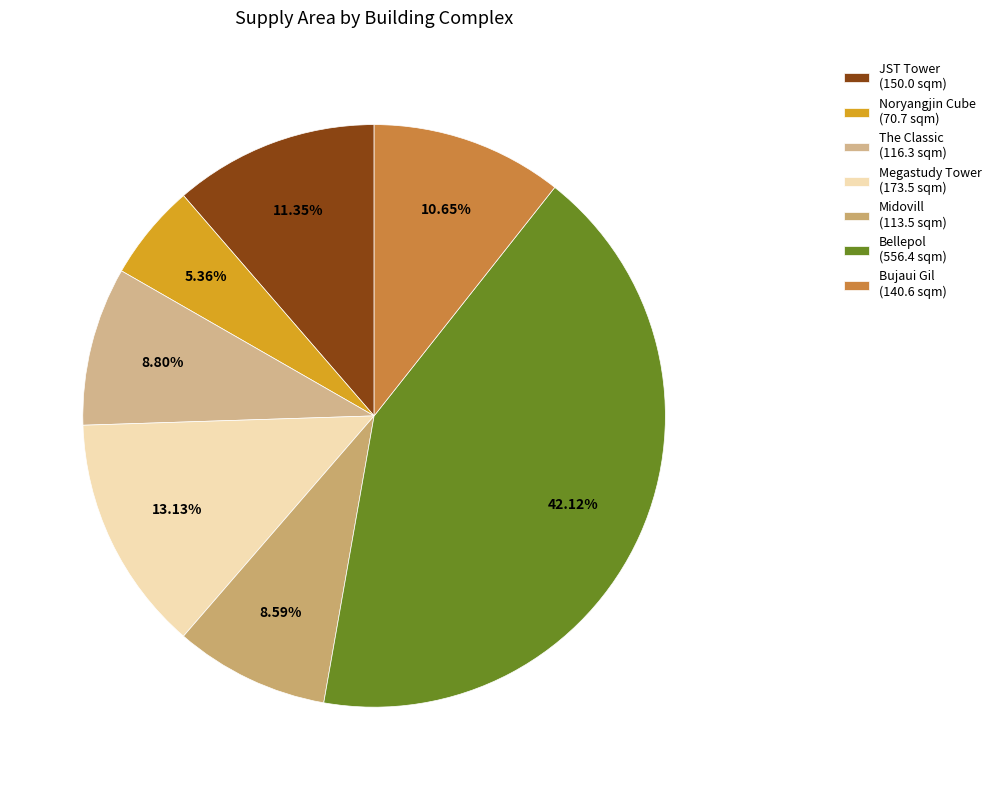

Count the number of slices in the pie.

7